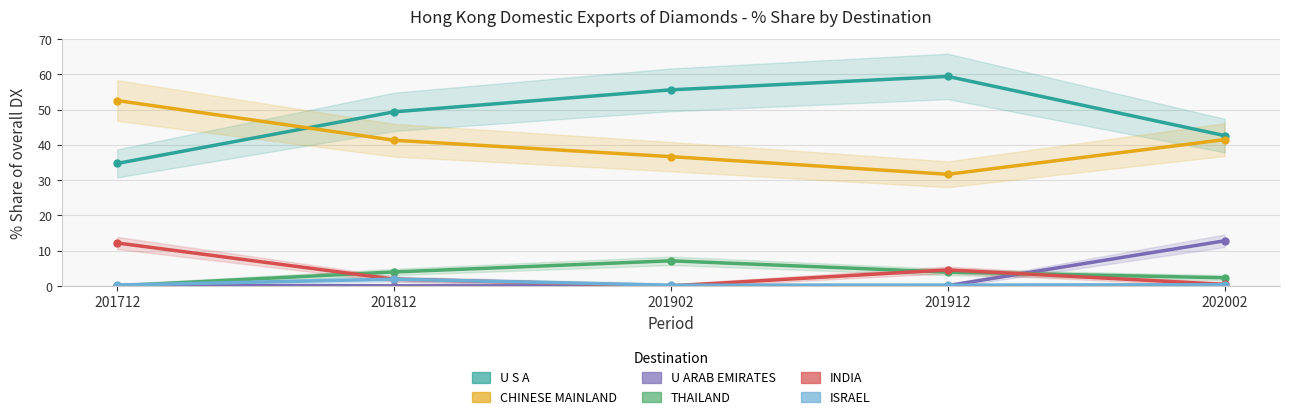

Does the chart have visible grid lines?

Yes